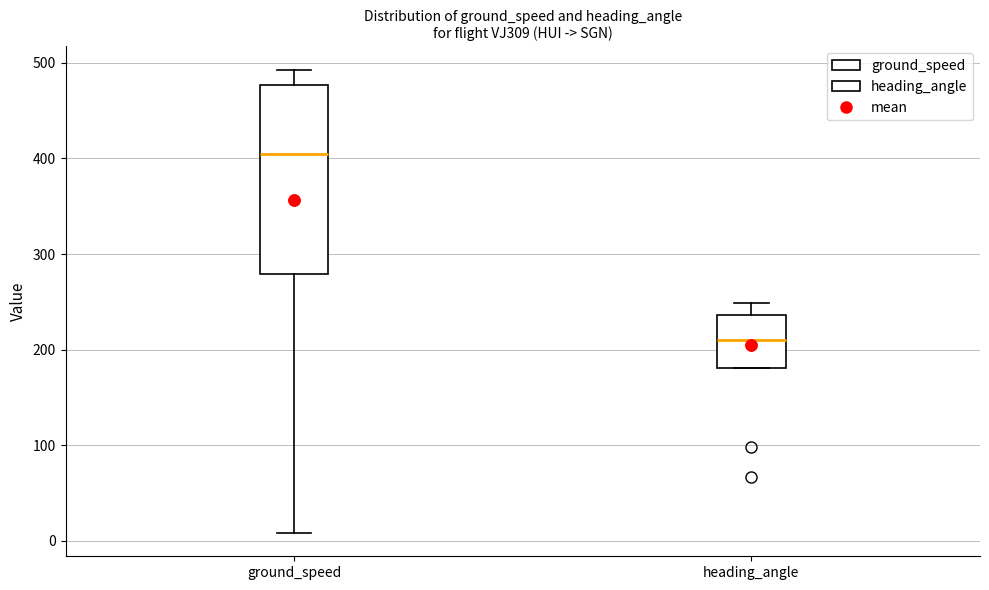

Which box has the lowest median line?

heading_angle